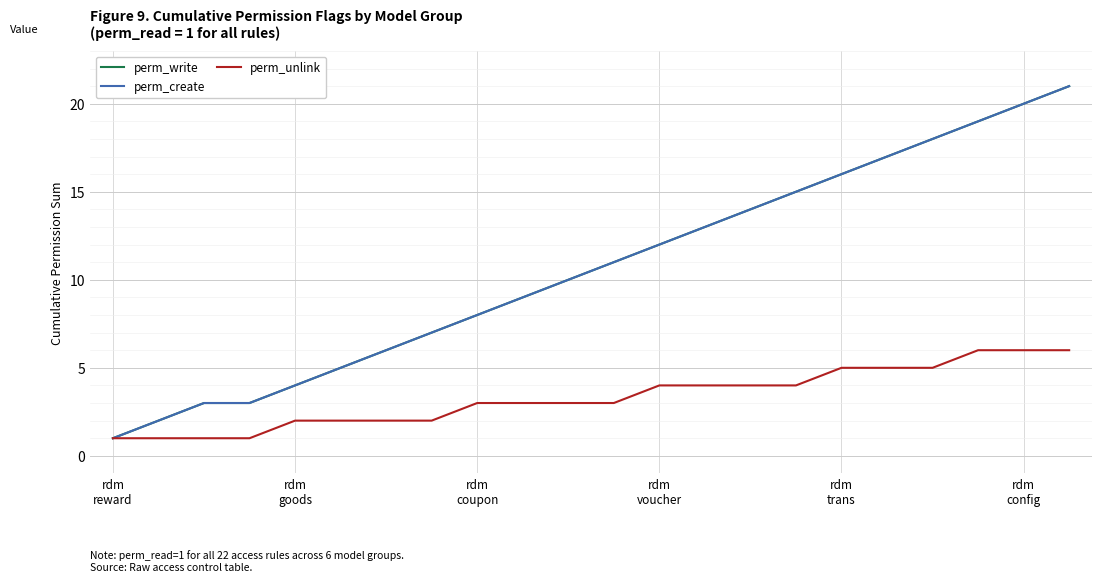

What is the label of the 19th point from the left?

18